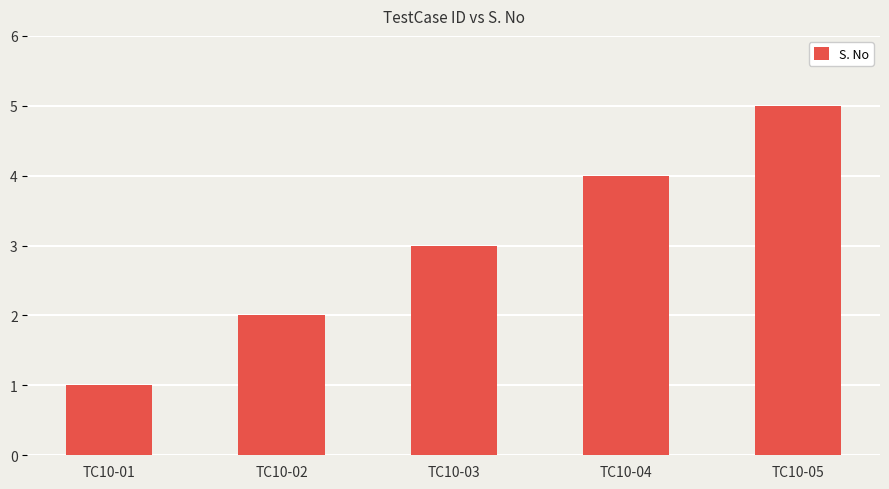

Reading left to right, what are all the values shown in this chart?

TC10-01=1	TC10-02=2	TC10-03=3	TC10-04=4	TC10-05=5